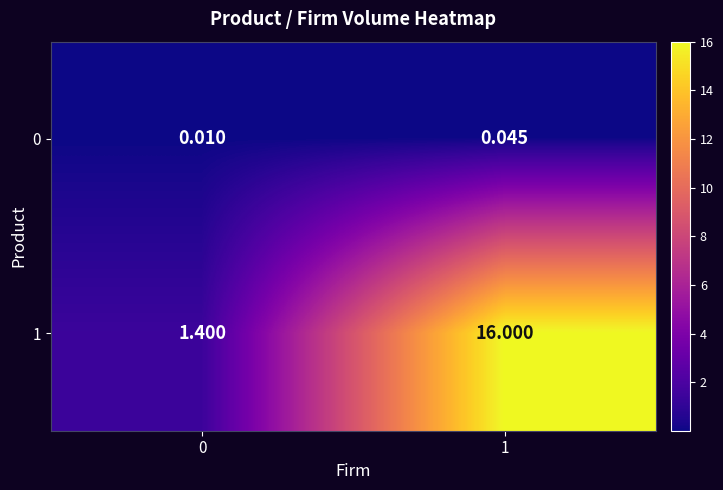

What is the greatest value displayed?

16.0